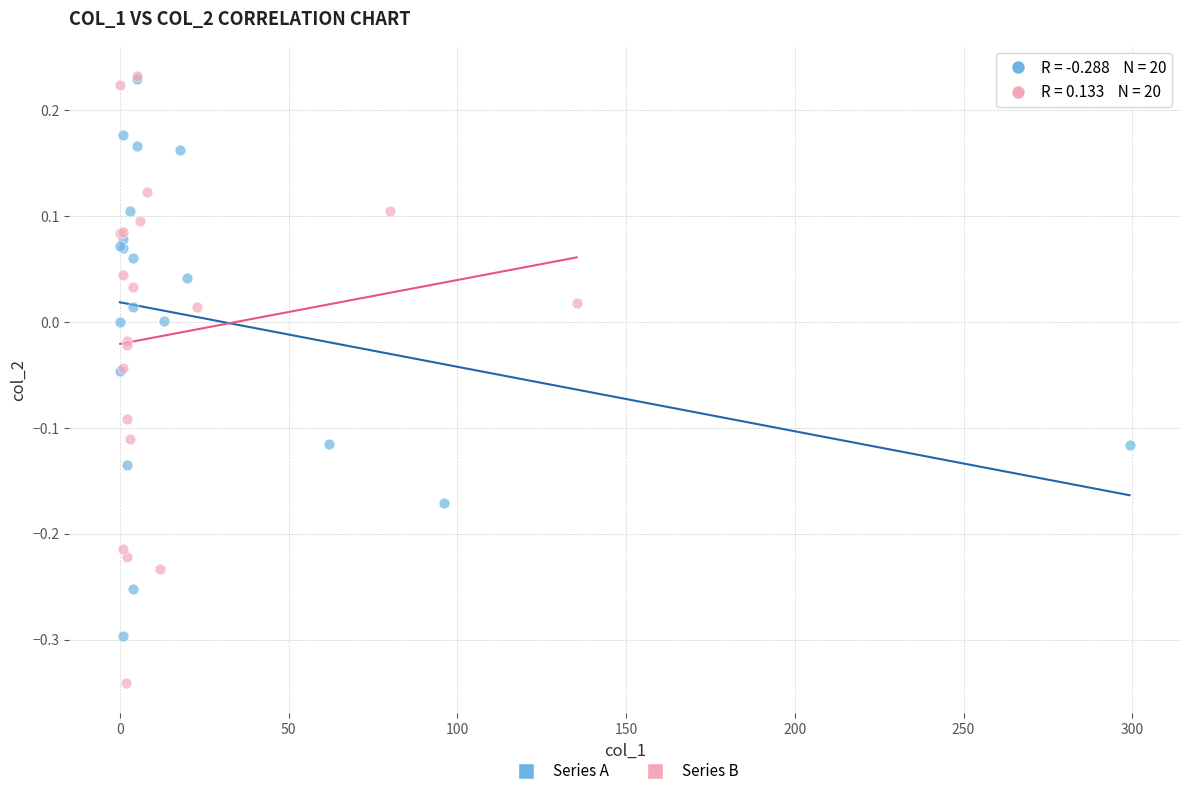

Which series reaches the minimum Y coordinate?

Series B